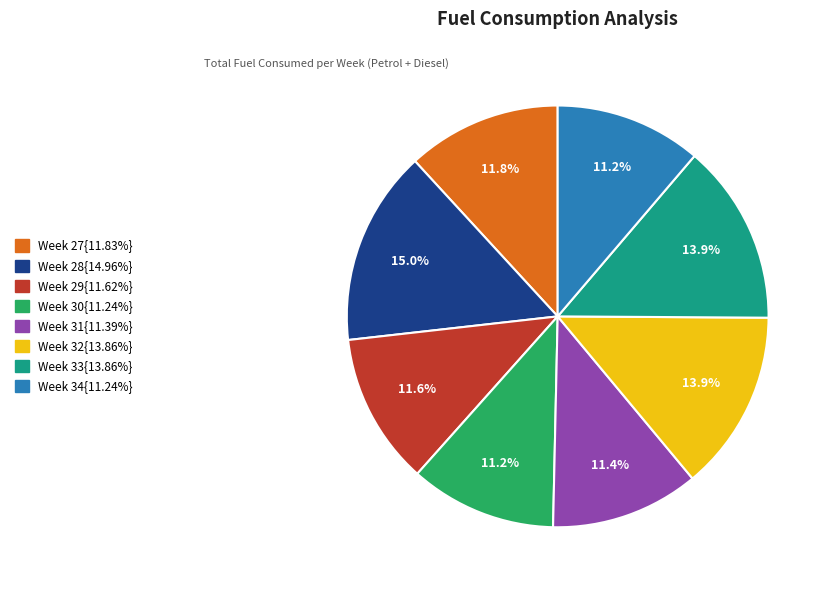

Does any single category account for the majority?

No